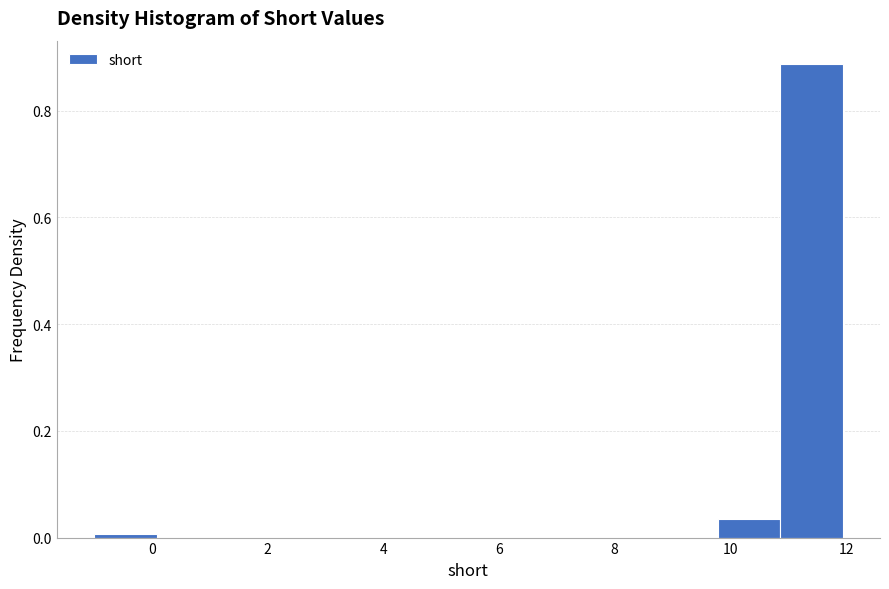

Reading left to right, transcribe this chart: for each bar, give the range it covers on the x-axis and its height. Neither the bar edges nor the heights are printed on the chart, so give them approximately, as read against the axes.

-1.0 to 0.0: under 0.02
0.0 to 1.2: 0
1.2 to 2.2: 0
2.2 to 3.4: 0
3.4 to 4.4: 0
4.4 to 5.4: 0
5.4 to 6.6: 0
6.6 to 7.6: 0
7.6 to 8.8: 0
8.8 to 9.8: 0
9.8 to 10.8: 0.04
10.8 to 12.0: 0.88